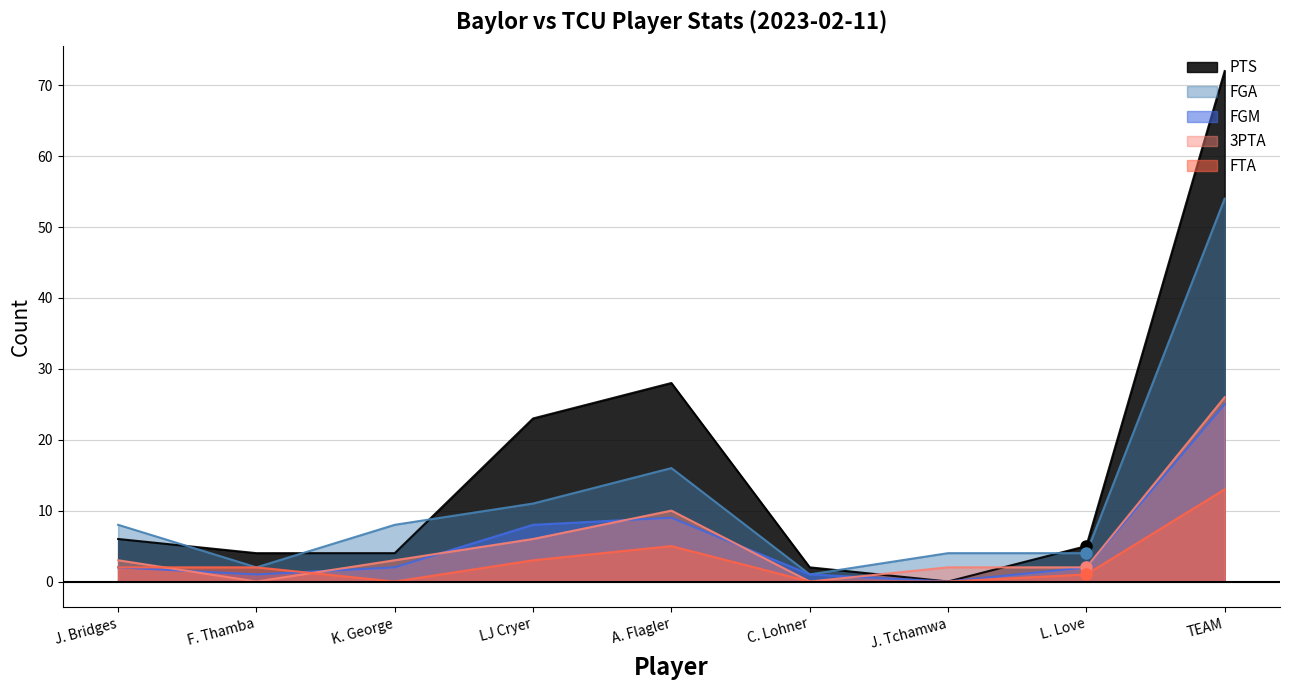

What is the label of the 7th point from the left?

J. Tchamwa